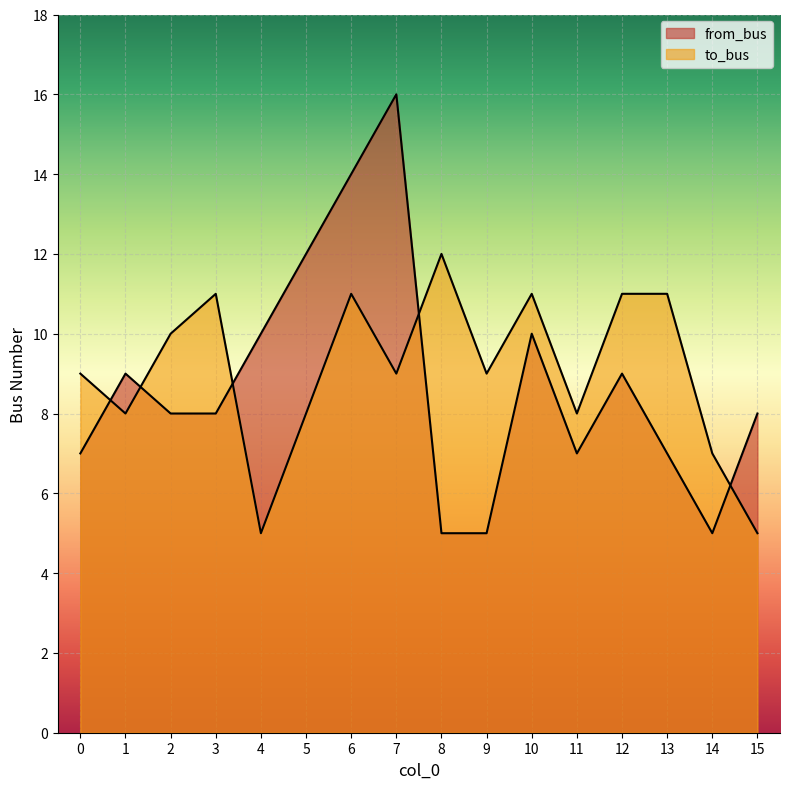

Which has a higher value, 4 or 15?

4